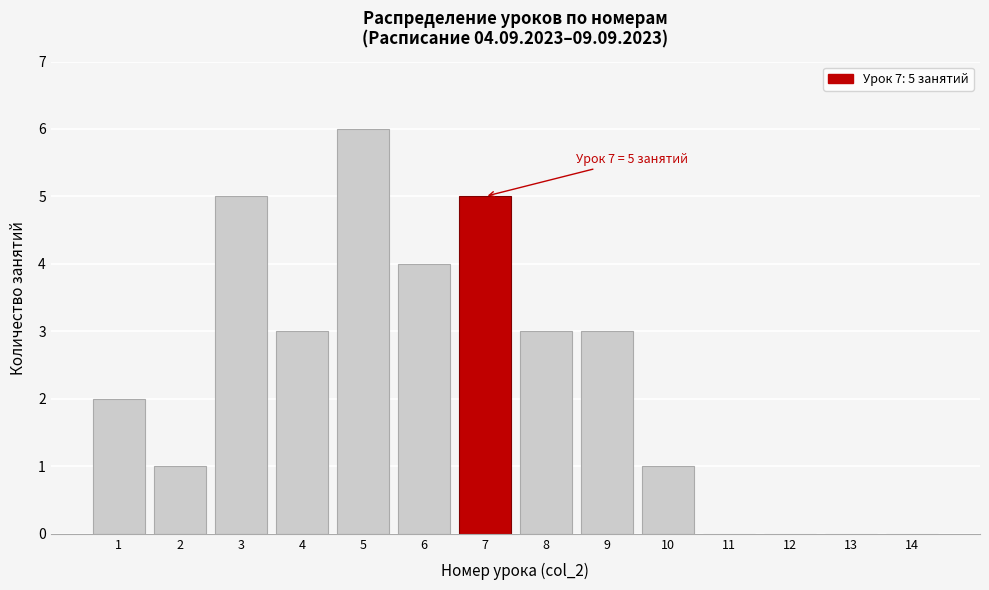

Reading left to right, list all the values displayed in this chart.

1=2	2=1	3=5	4=3	5=6	6=4	7=5	8=3	9=3	10=1	11=0	12=0	13=0	14=0